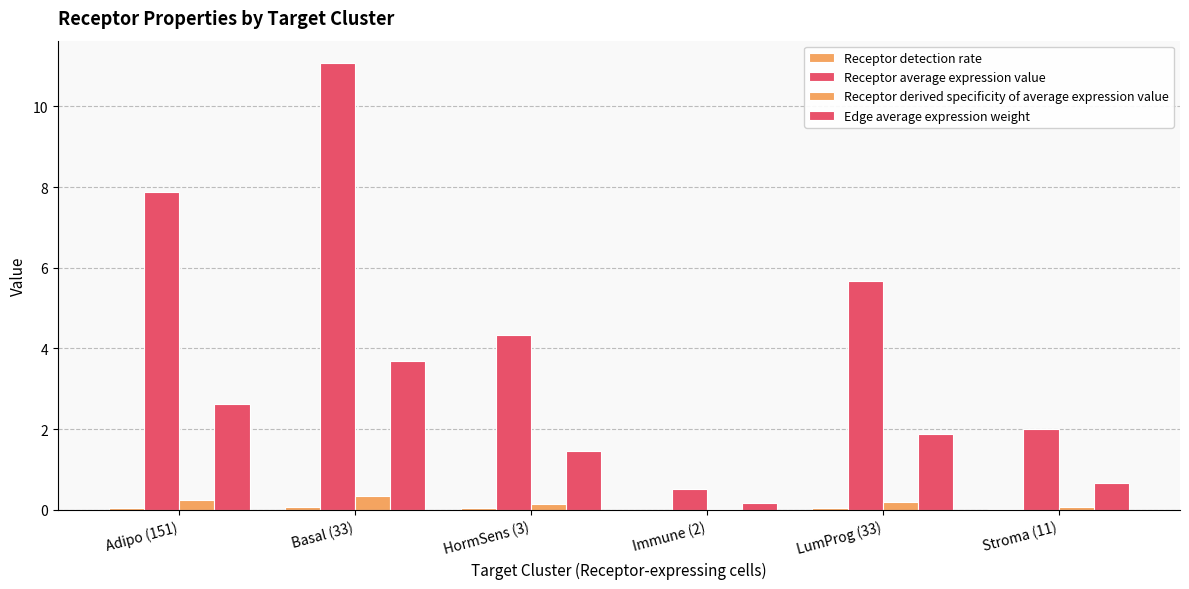

The Edge average expression weight series shows 0.7 at Stroma (11). True or false?

True